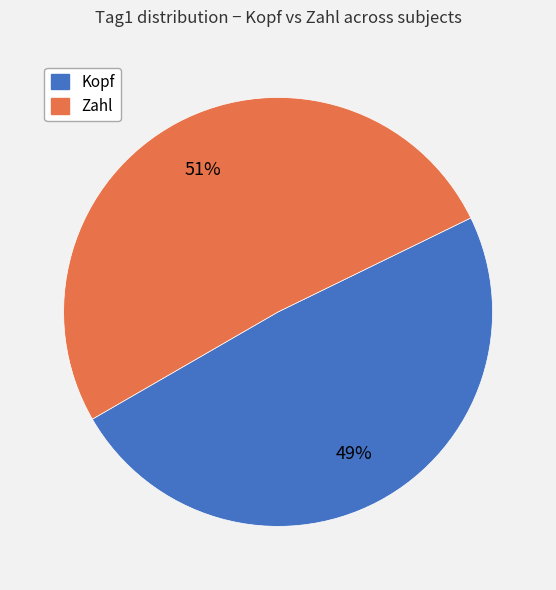

Which category has the smallest portion of the pie?

Kopf